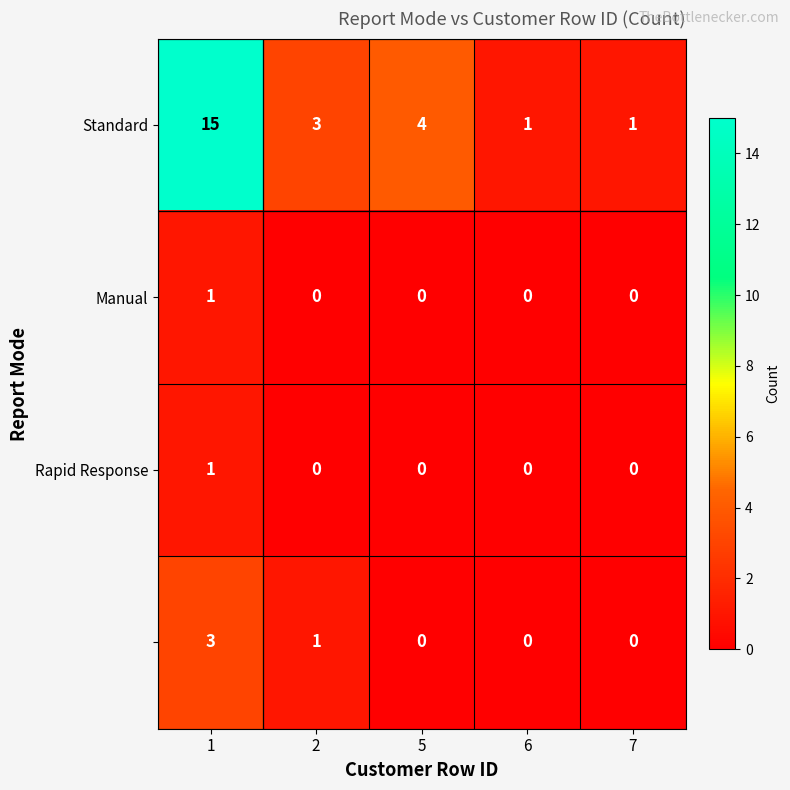

At which category is the sum across all series the highest?

1